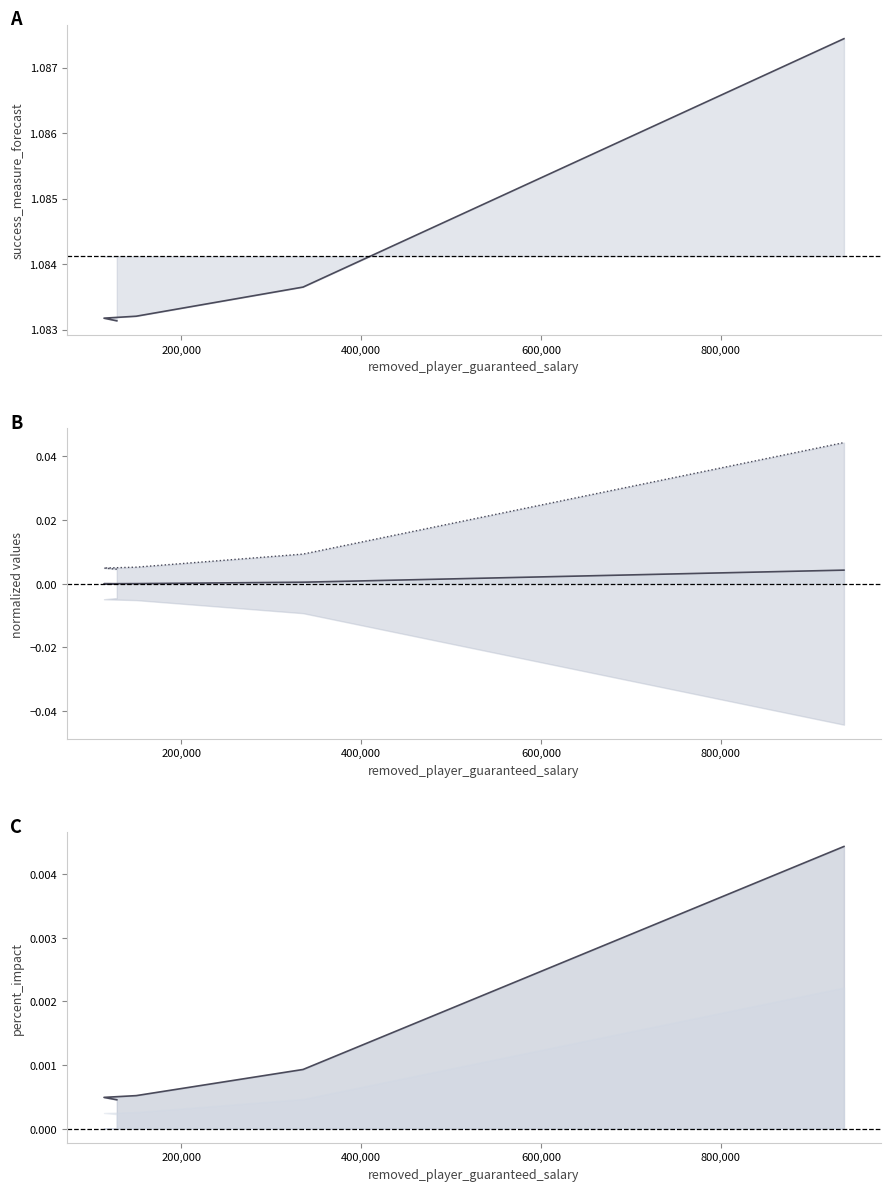

True or false: success_measure_forecast and percent_impact cross at least once.

False